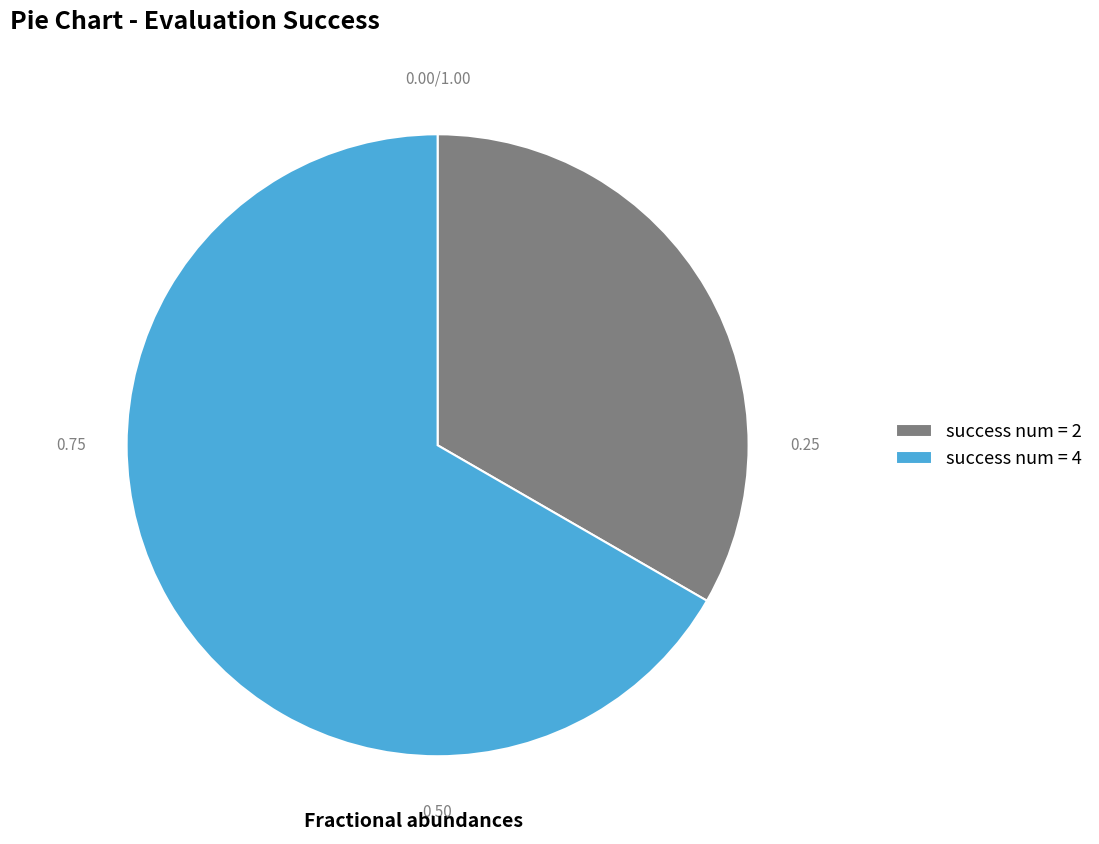

Which has a higher value, success num = 2 or success num = 4?

success num = 4